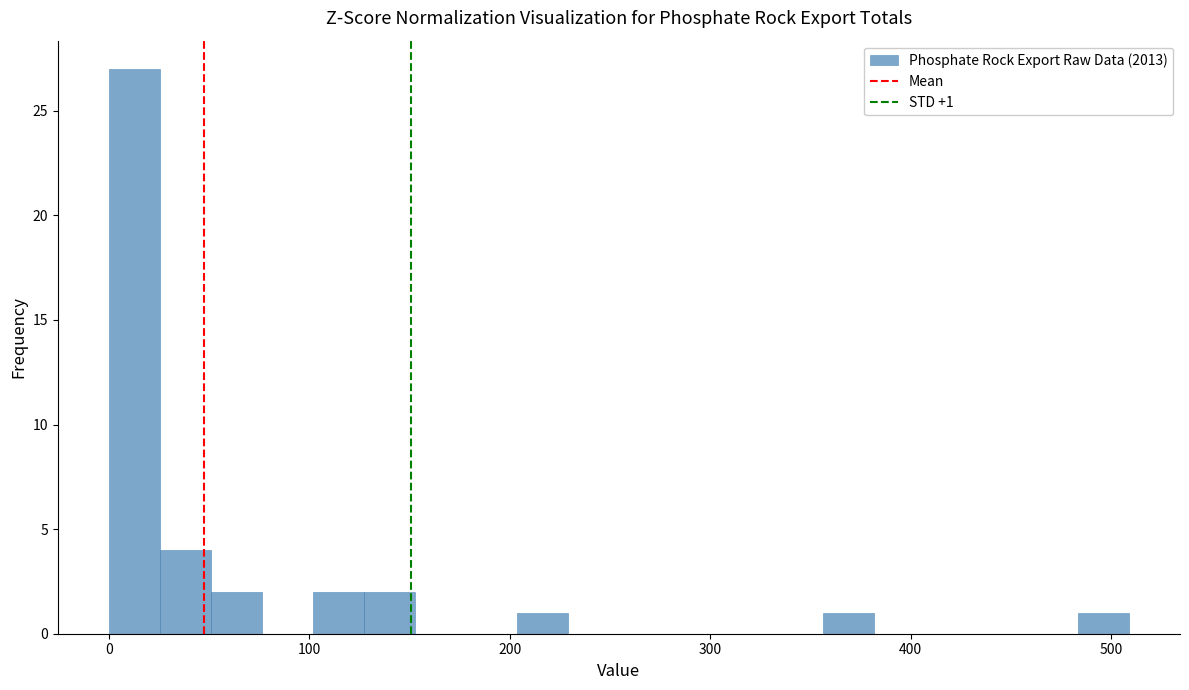

Read against the x-axis, roughly where is the centre of the tallest bar?

10